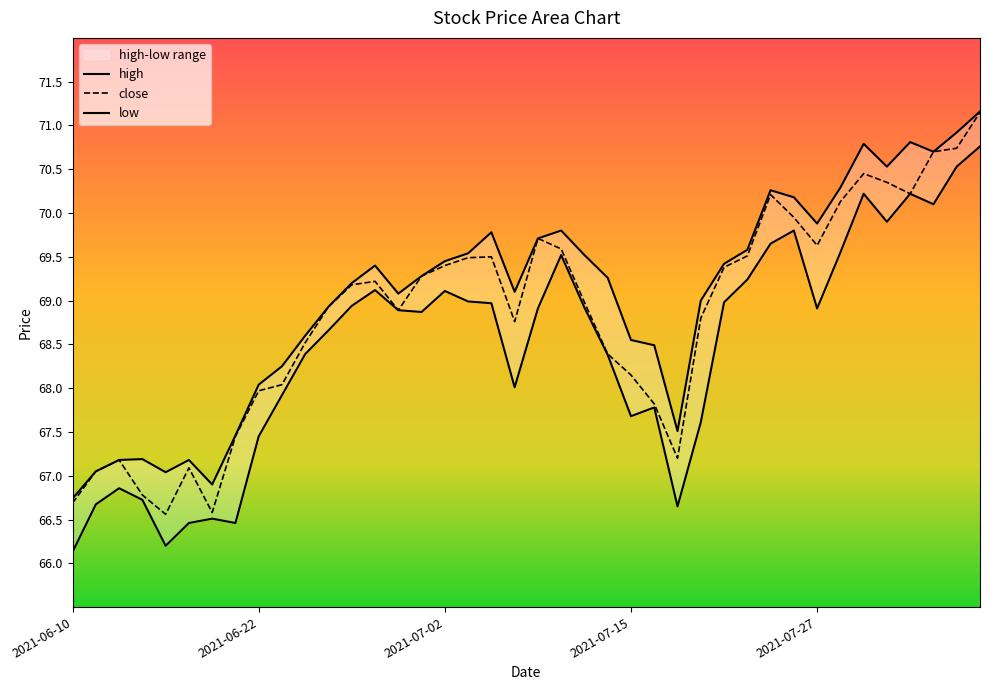

List the labels in order of low value, largest first.

2021-08-05, 2021-08-04, 2021-07-29, 2021-08-02, 2021-08-03, 2021-07-30, 2021-07-26, 2021-07-23, 2021-07-28, 2021-07-12, 2021-07-22, 2021-06-29, 2021-07-02, 2021-07-06, 2021-07-21, 2021-07-07, 2021-06-28, 2021-07-13, 2021-07-09, 2021-07-27, 2021-06-30, 2021-07-01, 2021-06-25, 2021-06-24, 2021-07-14, 2021-07-08, 2021-06-23, 2021-07-16, 2021-07-15, 2021-07-20, 2021-06-22, 2021-06-14, 2021-06-15, 2021-06-11, 2021-07-19, 2021-06-18, 2021-06-17, 2021-06-21, 2021-06-16, 2021-06-10